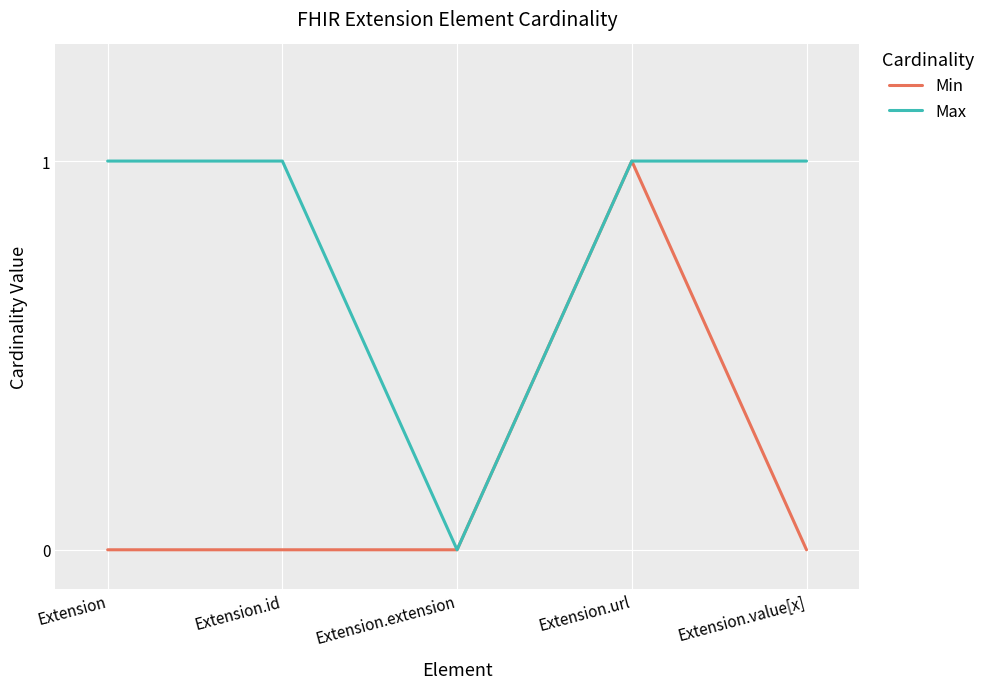

List the series in order of their overall mean, lowest first.

Min, Max